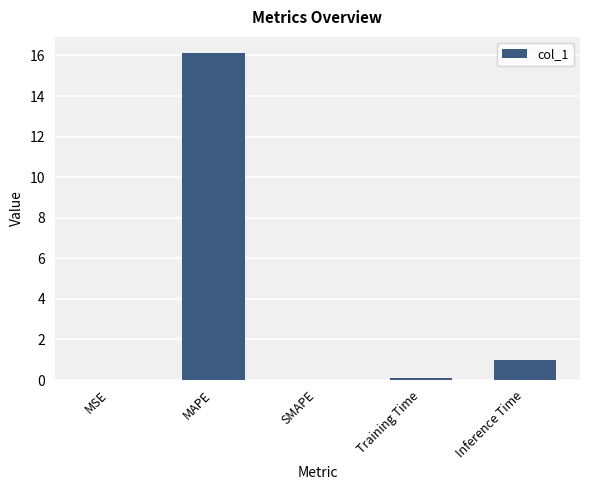

Between MAPE and Training Time, which is larger?

MAPE